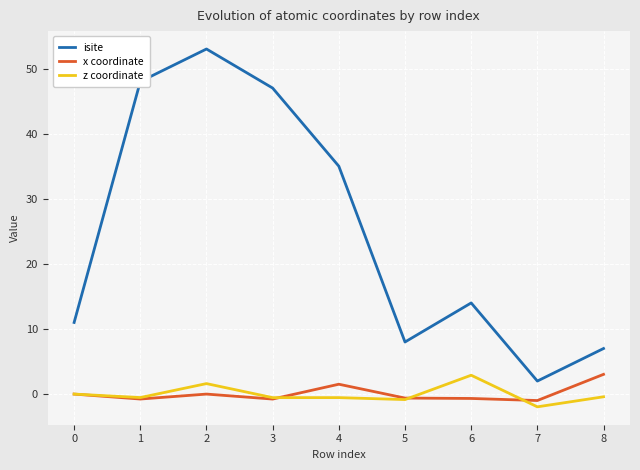

The value of x coordinate at 5 is -0.6. True or false?

True